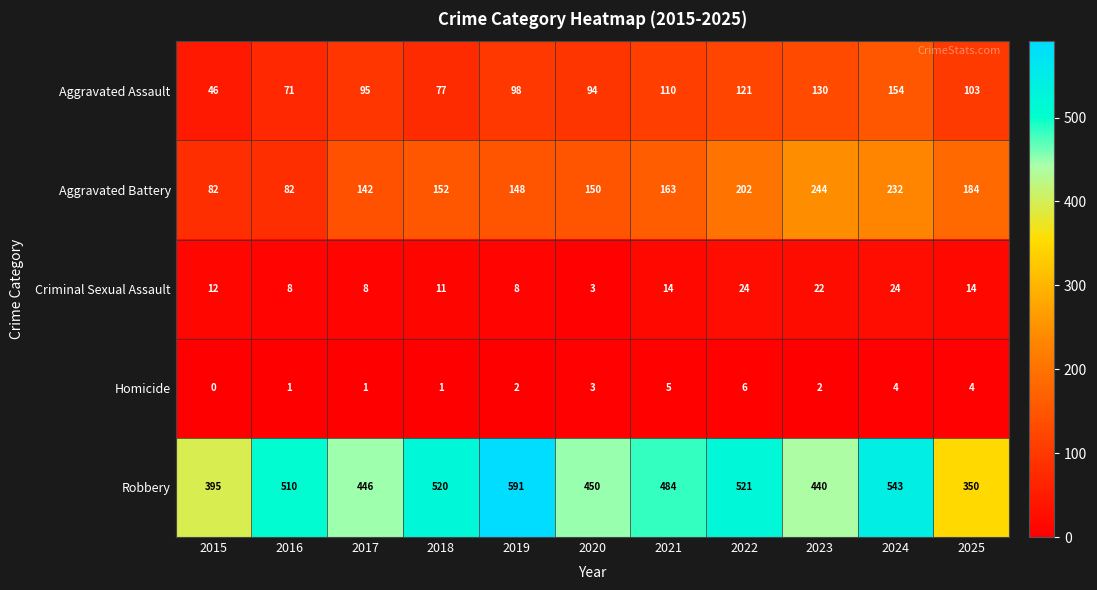

How many distinct data groups are displayed?

5